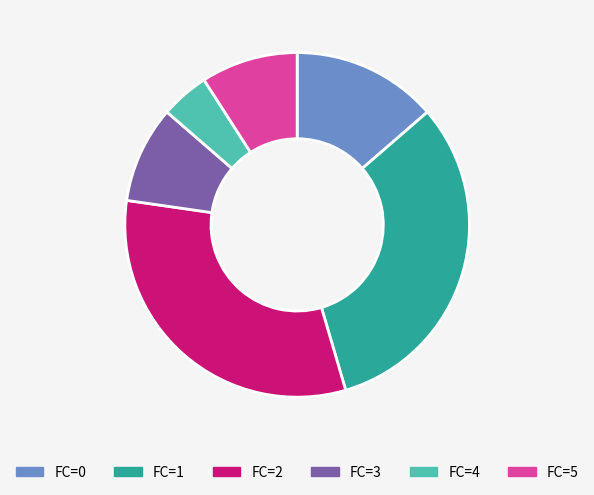

Is it true that FC=0 is 5% of the pie?

False